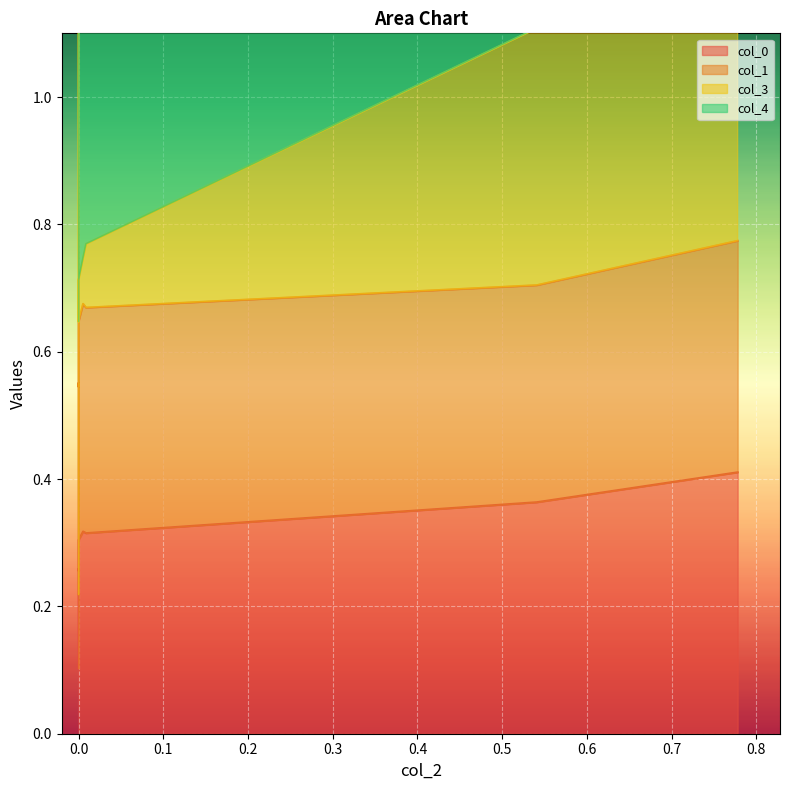

In col_1, how many points are higher than both neighbors (excluding endpoints)?

2